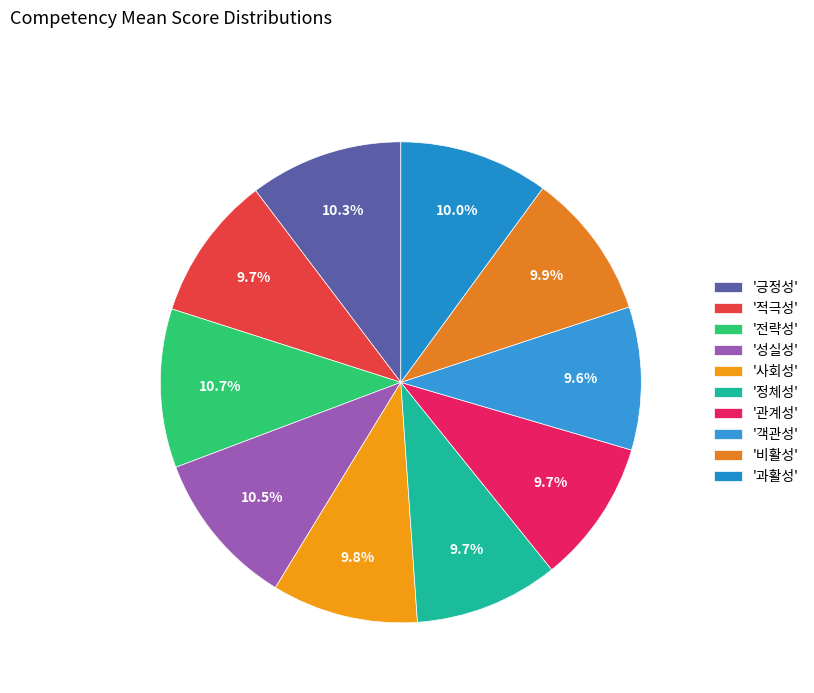

Which slice is the largest?

전략성